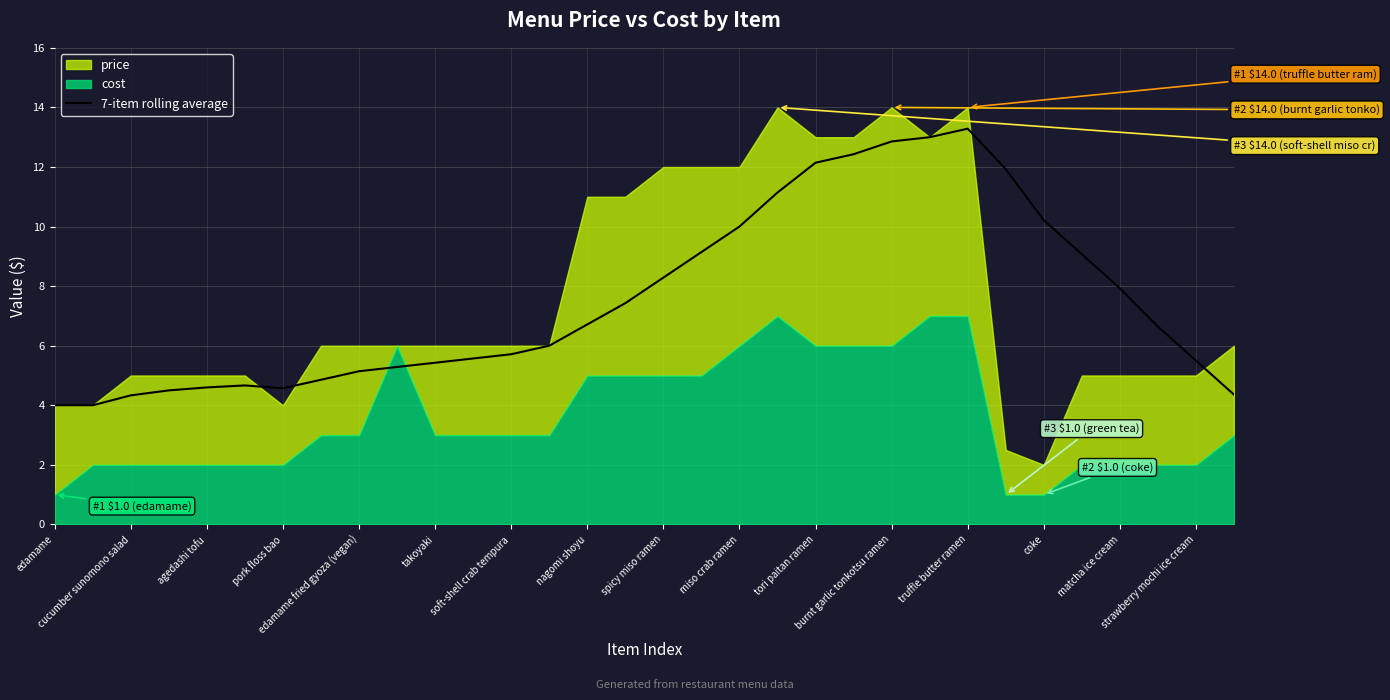

What is the highest value of the 7-item rolling average series?

13.3